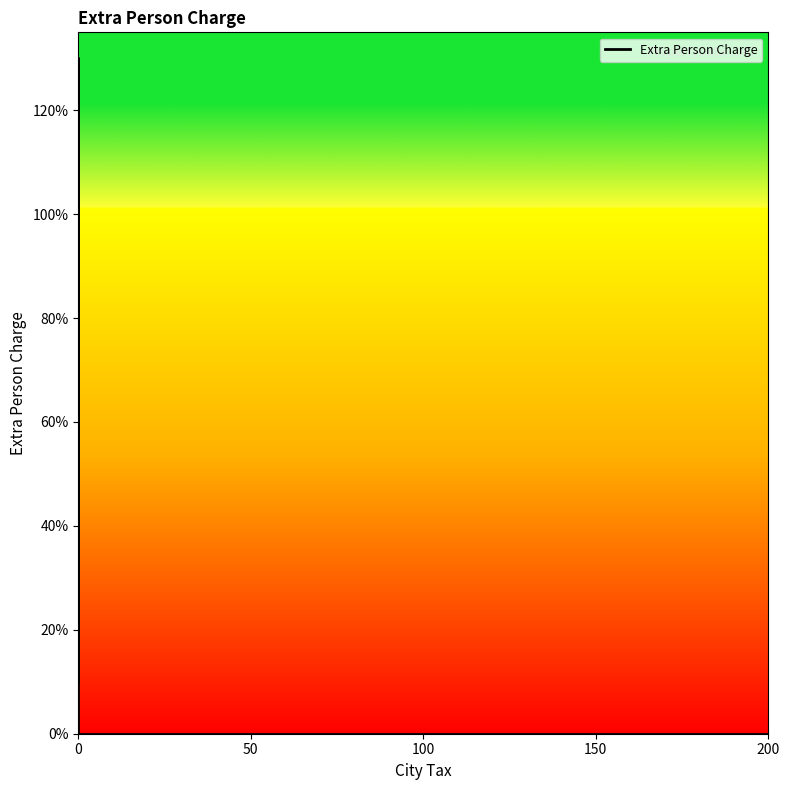

What is the maximum value shown in the chart?

130